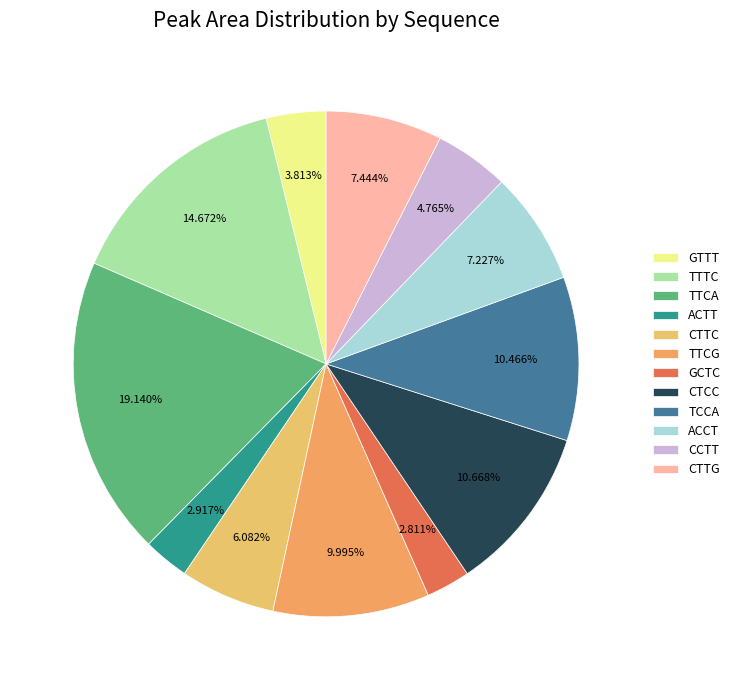

Is the sum of CTCC and ACCT greater than half?

No